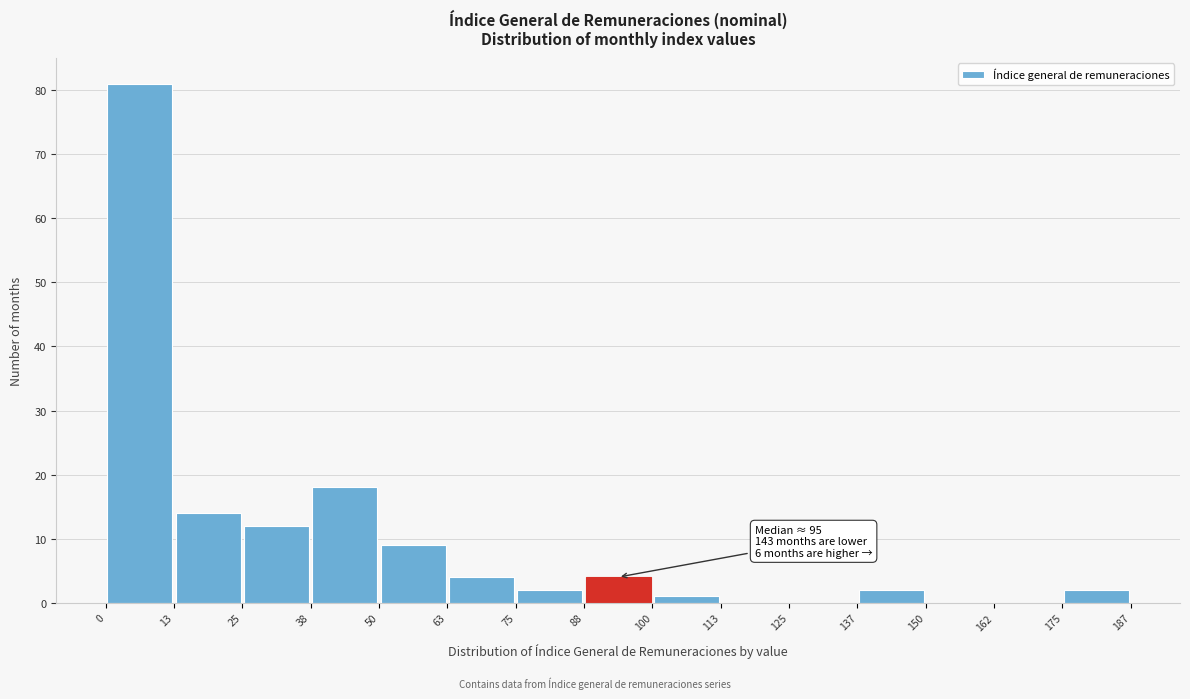

Which range on the x-axis has the tallest bar?

0 to 13